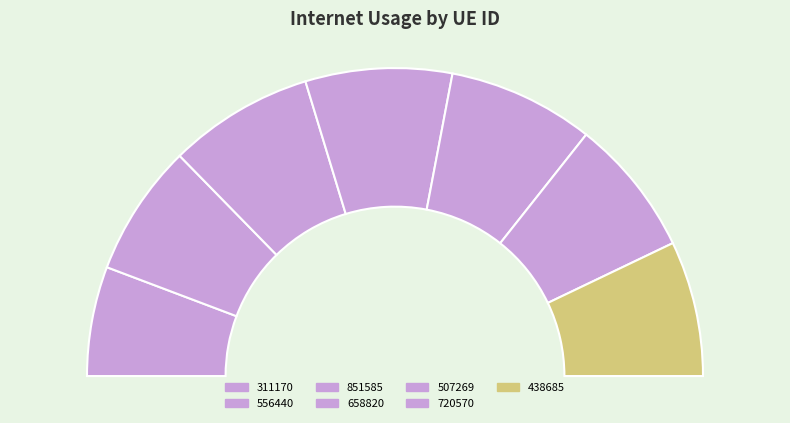

What is the total percentage of 720570 and 556440?

28.3%